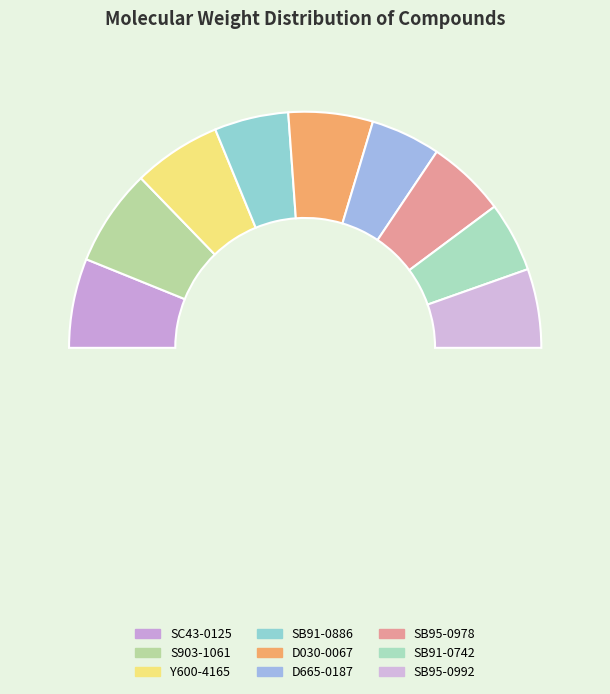

Count the number of slices in the pie.

9